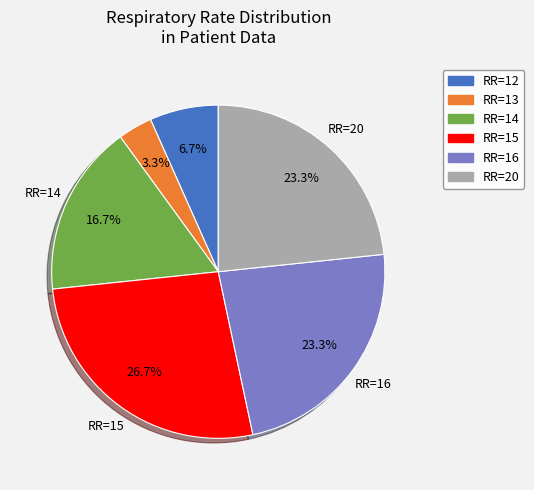

Which category has the biggest portion of the pie?

RR=15